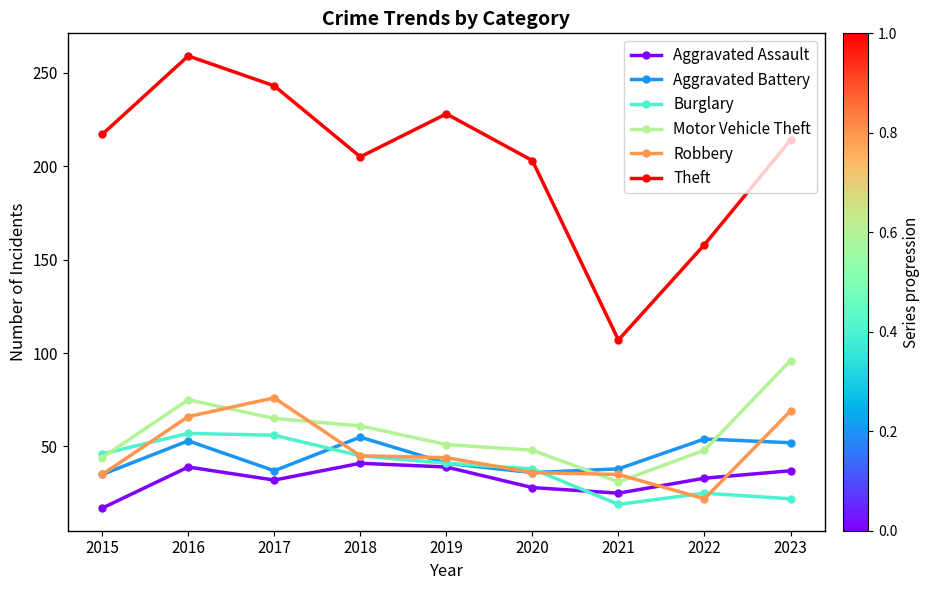

Which series has the largest range (max minus min)?

Theft